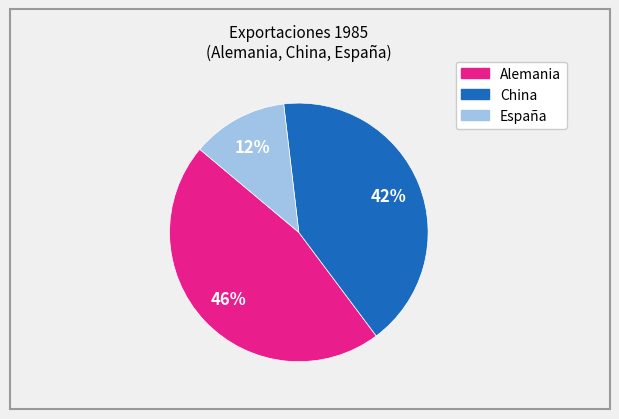

True or false: China accounts for 50% of the total.

False